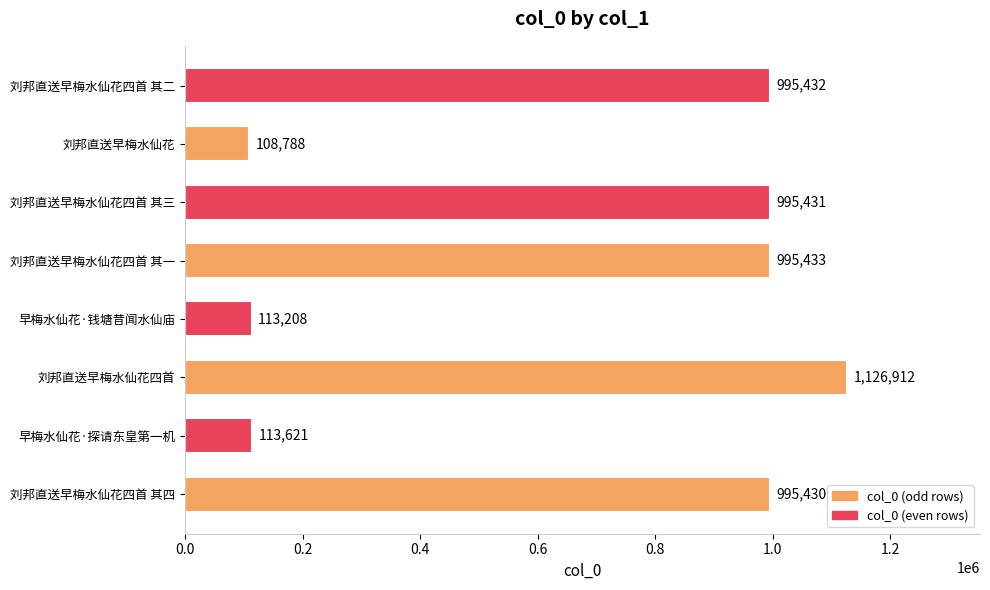

Rank the categories by value from highest to lowest.

刘邦直送早梅水仙花四首, 刘邦直送早梅水仙花四首 其一, 刘邦直送早梅水仙花四首 其二, 刘邦直送早梅水仙花四首 其三, 刘邦直送早梅水仙花四首 其四, 早梅水仙花·探请东皇第一机, 早梅水仙花·钱塘昔闻水仙庙, 刘邦直送早梅水仙花